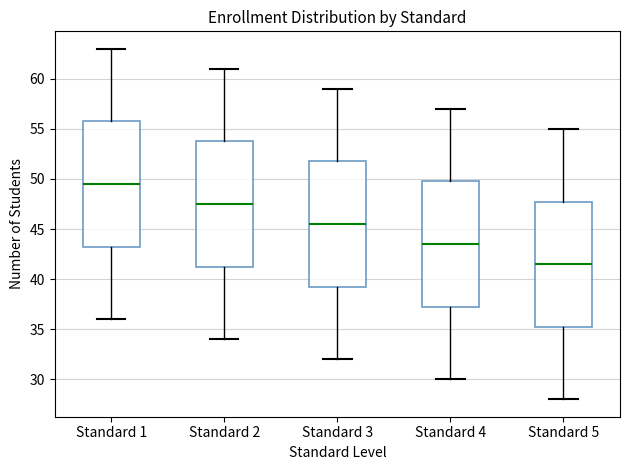

Where does the upper whisker of the box for Standard 1 end on the y-axis? The values are not printed on the chart, so give them approximately, as read against the axis.

63.0